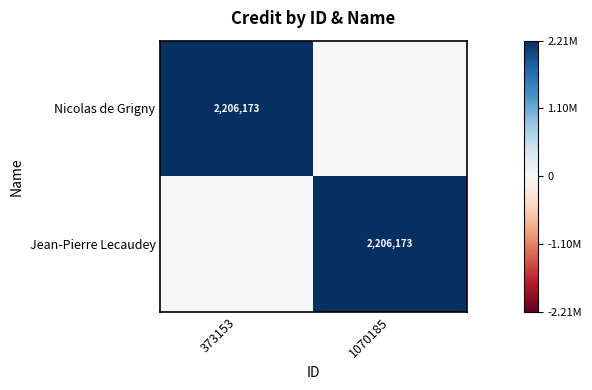

Count the number of data series in this chart.

2